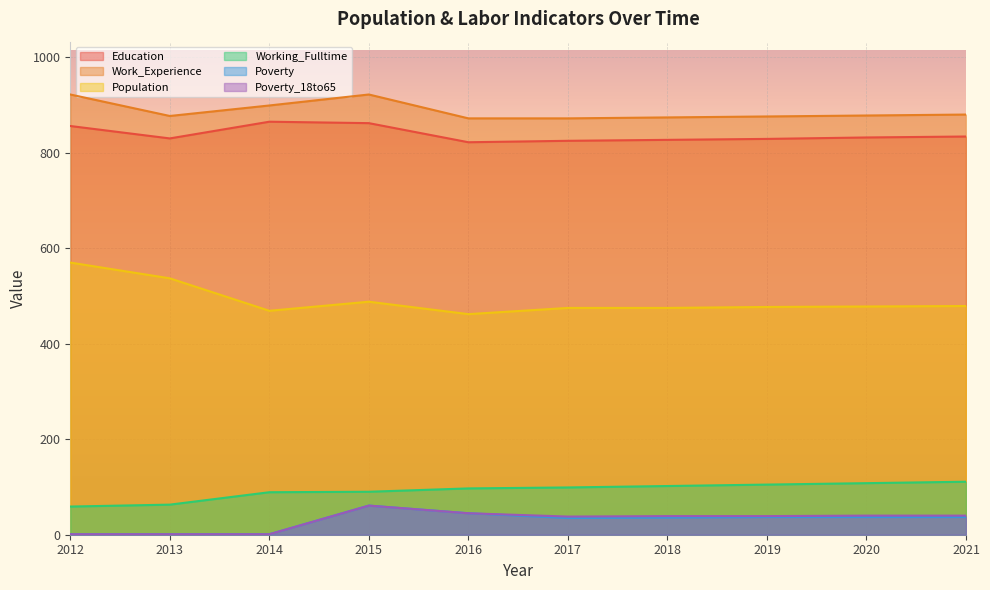

What is the difference between the second highest and minimum values in the Education series?

40